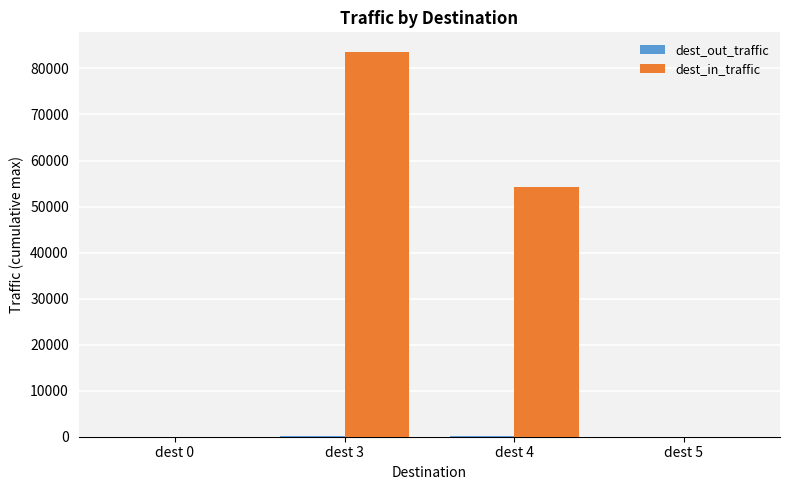

Which category has the highest value across all series?

dest 3